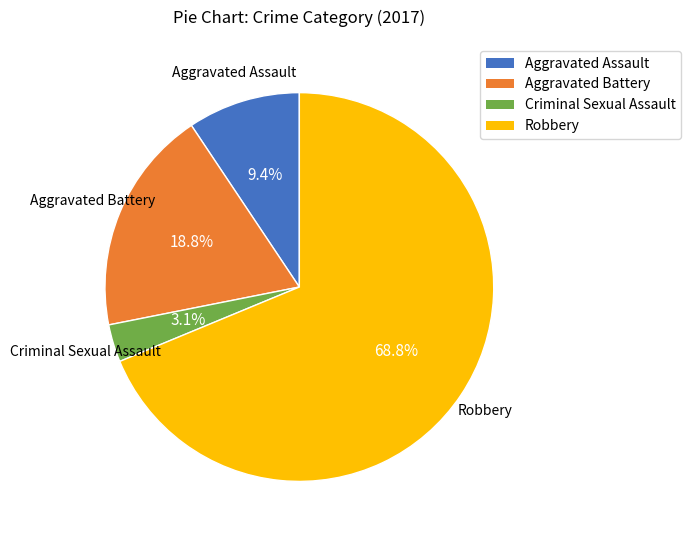

To the nearest percent, what percentage of the pie is Aggravated Battery?

19%